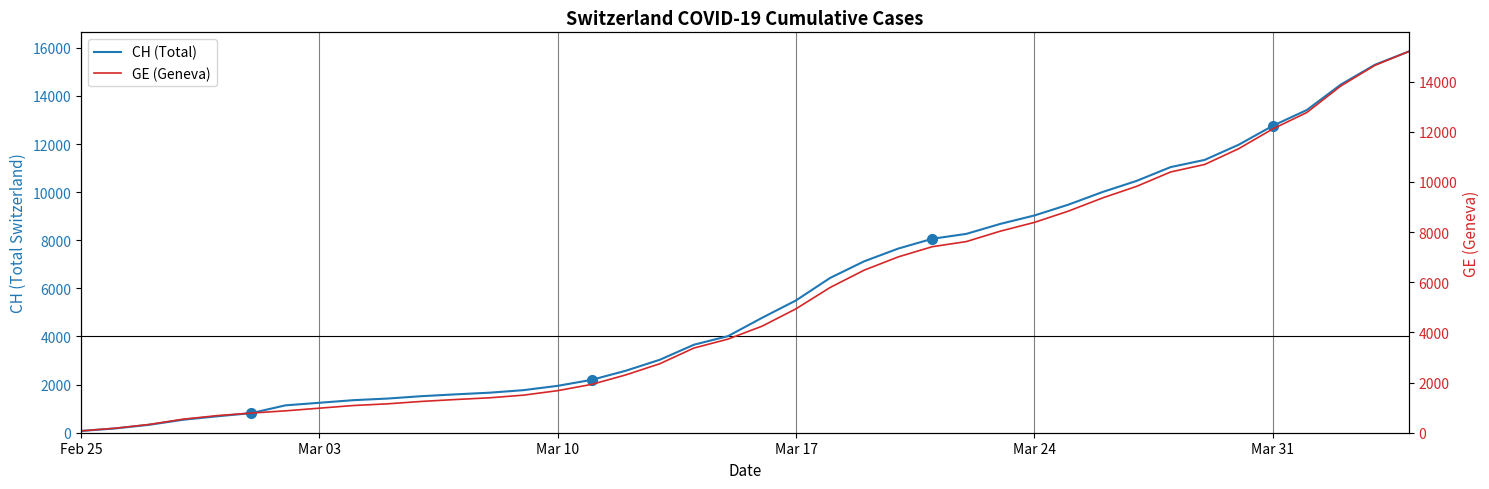

At how many categories does at least one series exceed 11521?

6